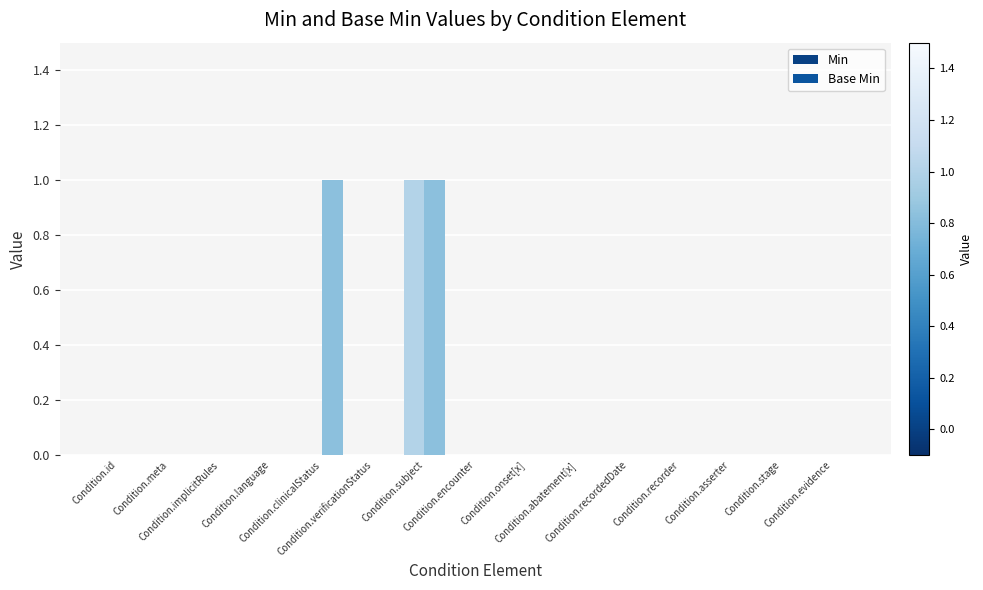

What is the difference between the maximum and second lowest values in the Min series?

1